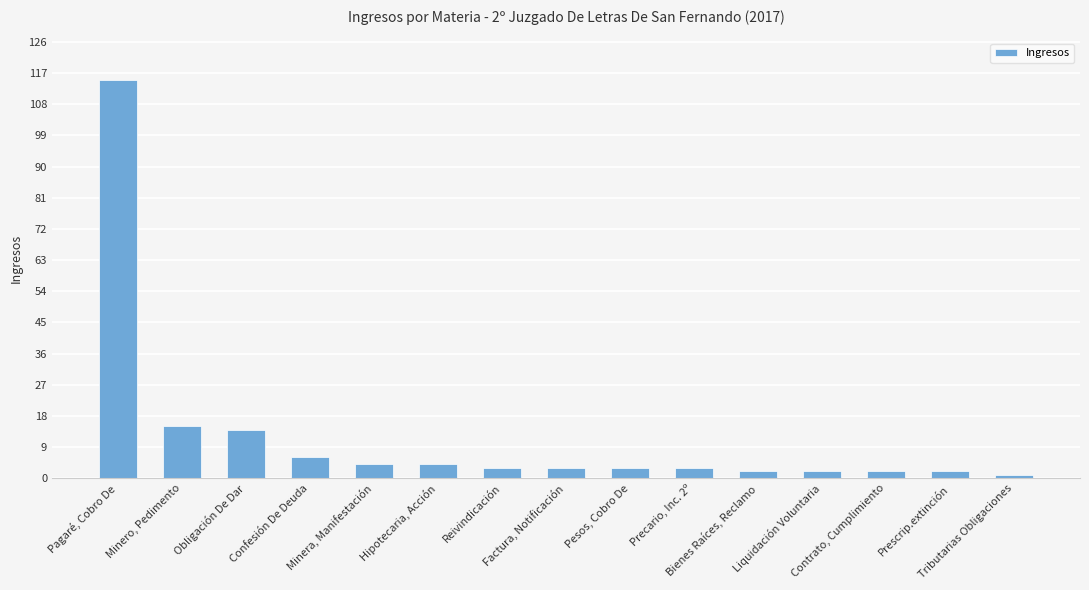

What is the greatest value displayed?

115